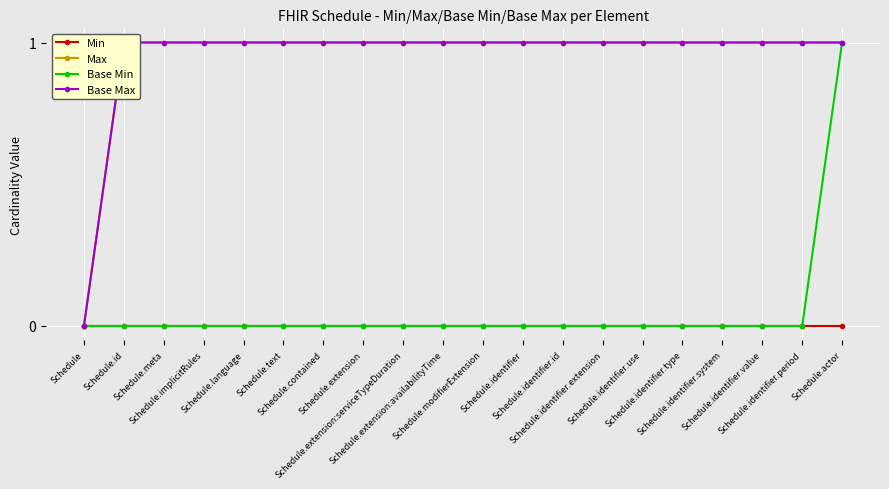

Is the value of Min at Schedule greater than the value of Base Max at Schedule.identifier?

No